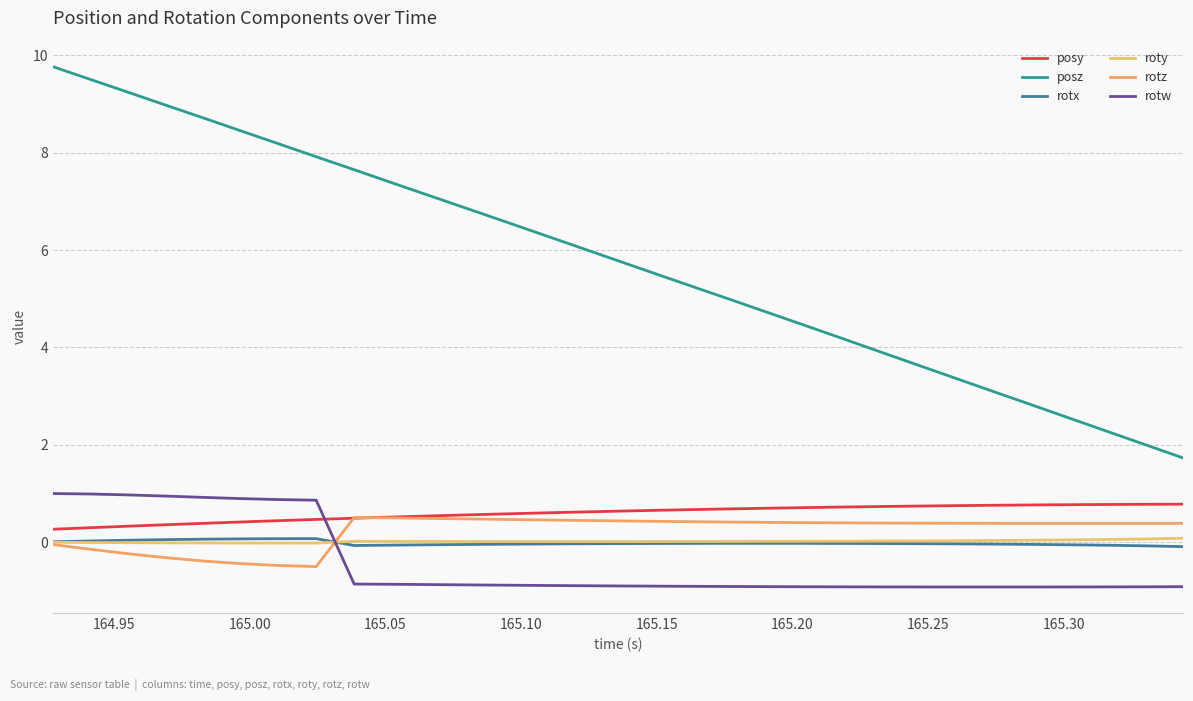

Is this an area chart (filled region under the line)?

No